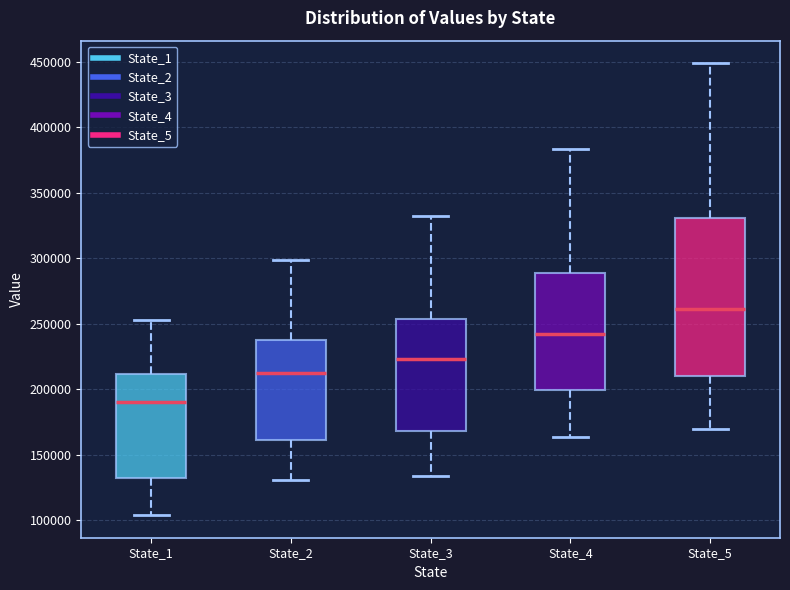

Which box has the lowest median line?

State_1